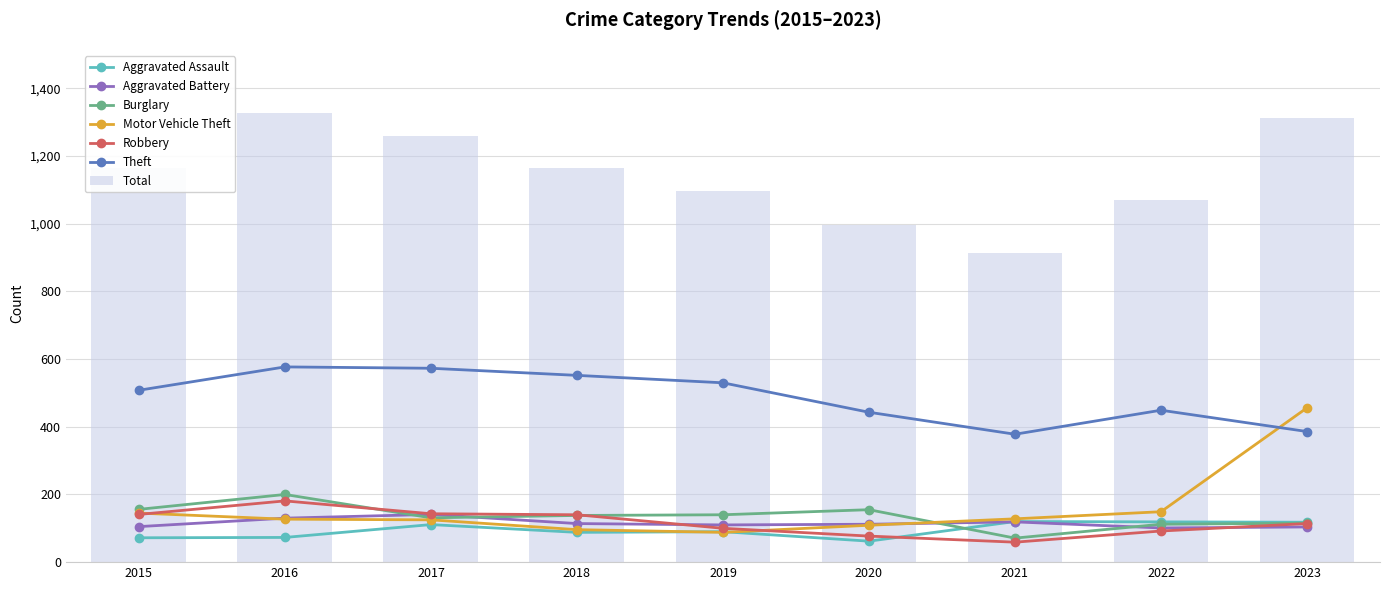

What is the total value across all series at 2019?

1058